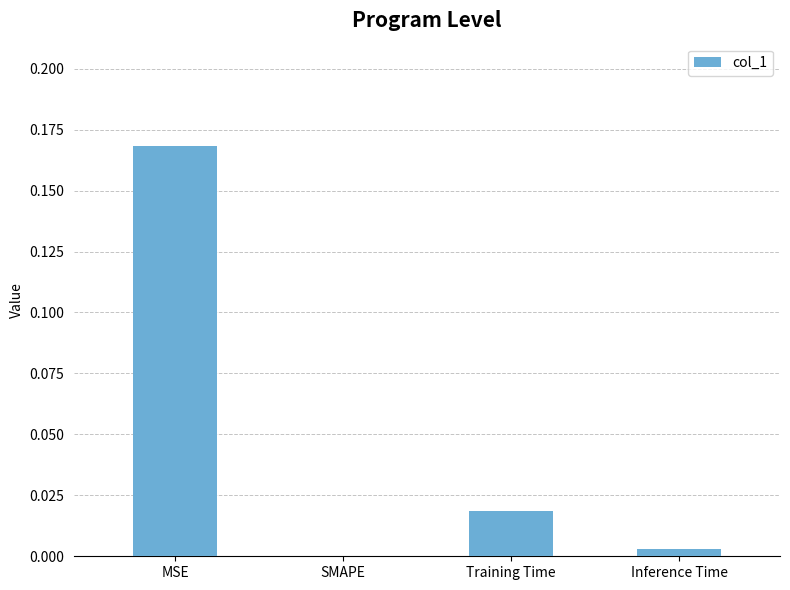

How many distinct data groups are displayed?

1